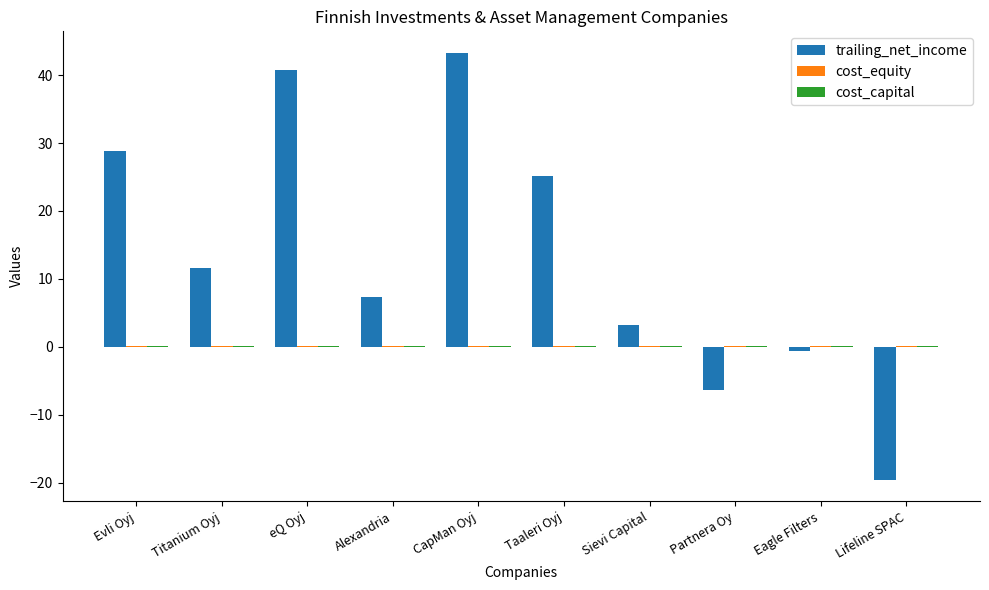

True or false: trailing_net_income has a value of -10.9 at Partnera Oy.

False